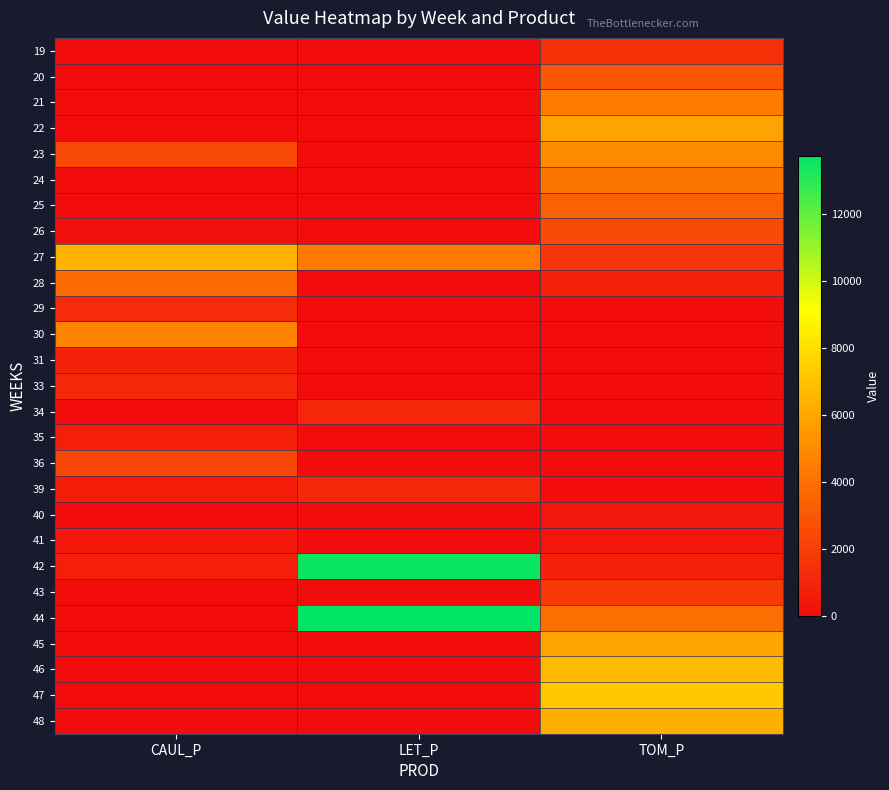

Reading right to left, list all the values displayed in this chart.

19: TOM_P=1468.6	LET_P=0.0	CAUL_P=0.0
20: TOM_P=2937.3	LET_P=0.0	CAUL_P=0.0
21: TOM_P=4405.9	LET_P=0.0	CAUL_P=0.0
22: TOM_P=5874.6	LET_P=0.0	CAUL_P=0.0
23: TOM_P=5035.3	LET_P=0.0	CAUL_P=2424.7
24: TOM_P=4196.1	LET_P=0.0	CAUL_P=0.0
25: TOM_P=3356.9	LET_P=0.0	CAUL_P=0.0
26: TOM_P=2517.7	LET_P=0.0	CAUL_P=156.6
27: TOM_P=1678.4	LET_P=4432.2	CAUL_P=6458.1
28: TOM_P=839.2	LET_P=0.0	CAUL_P=3771.9
29: TOM_P=0.0	LET_P=0.0	CAUL_P=1225.8
30: TOM_P=53.7	LET_P=0.0	CAUL_P=4775.7
31: TOM_P=0.0	LET_P=0.0	CAUL_P=867.5
33: TOM_P=0.0	LET_P=0.0	CAUL_P=1123.8
34: TOM_P=0.0	LET_P=1027.7	CAUL_P=0.0
35: TOM_P=0.0	LET_P=0.0	CAUL_P=738.3
36: TOM_P=0.0	LET_P=0.0	CAUL_P=2320.0
39: TOM_P=0.0	LET_P=1067.5	CAUL_P=695.7
40: TOM_P=493.8	LET_P=0.0	CAUL_P=0.0
41: TOM_P=417.9	LET_P=0.0	CAUL_P=490.7
42: TOM_P=826.2	LET_P=13550.0	CAUL_P=717.7
43: TOM_P=1795.7	LET_P=0.0	CAUL_P=0.0
44: TOM_P=3856.7	LET_P=13748.9	CAUL_P=0.0
45: TOM_P=5917.7	LET_P=0.0	CAUL_P=0.0
46: TOM_P=6671.0	LET_P=0.0	CAUL_P=0.0
47: TOM_P=7204.6	LET_P=0.0	CAUL_P=0.0
48: TOM_P=6318.8	LET_P=0.0	CAUL_P=0.0